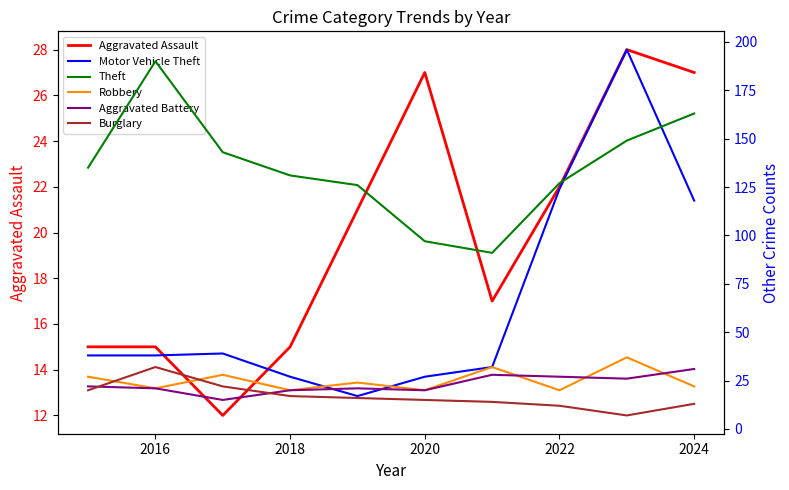

How many interior local peaks does the Aggravated Battery series have?

2